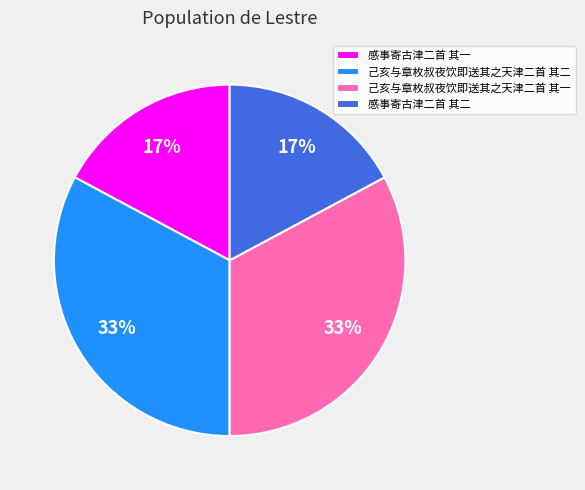

Between 己亥与章枚叔夜饮即送其之天津二首 其一 and 感事寄古津二首 其一, which is larger?

己亥与章枚叔夜饮即送其之天津二首 其一